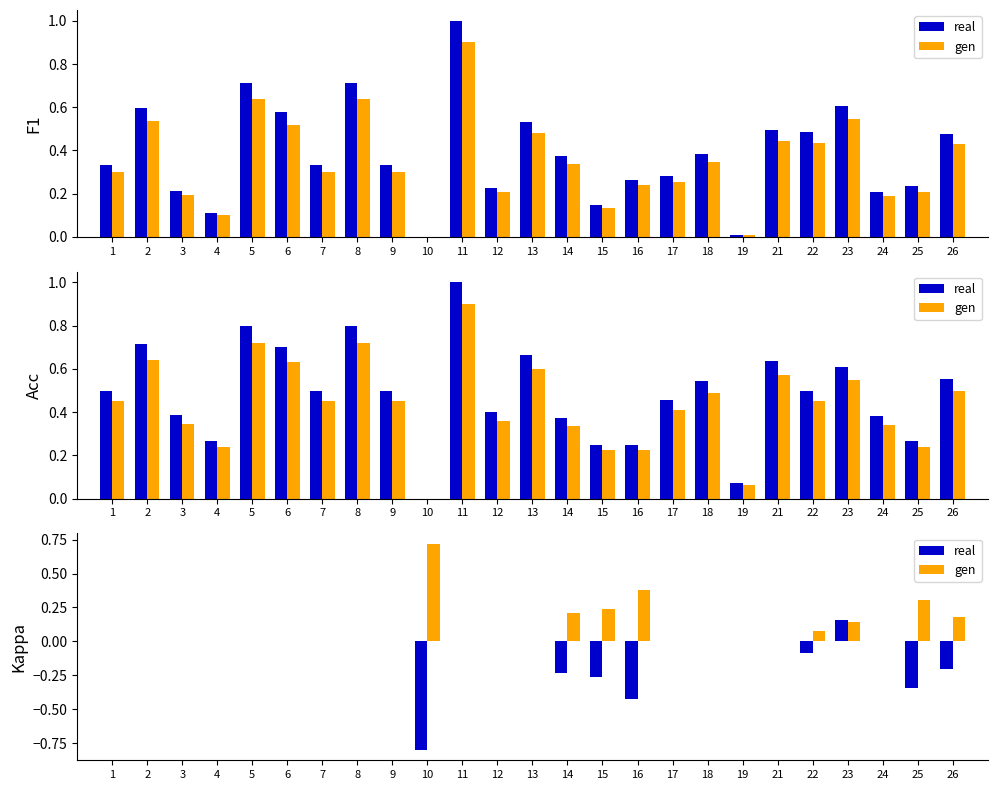

Rank the series by their maximum value, from lowest to highest.

real, gen